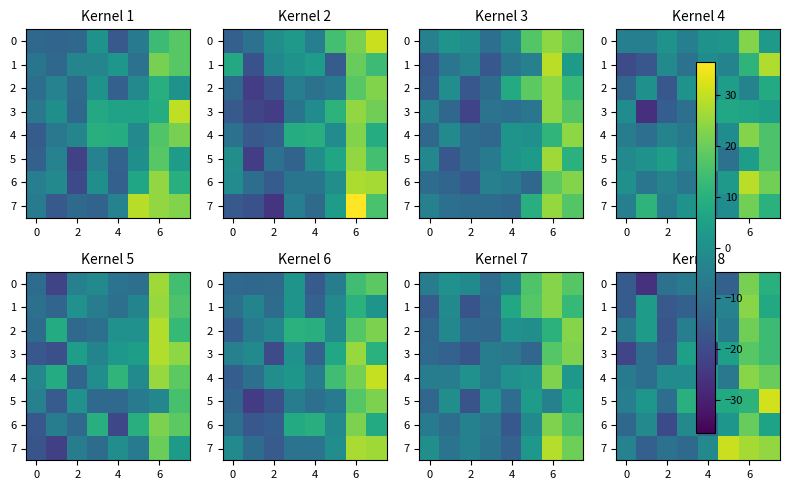

What is the sum of all 3 values?

-32.0